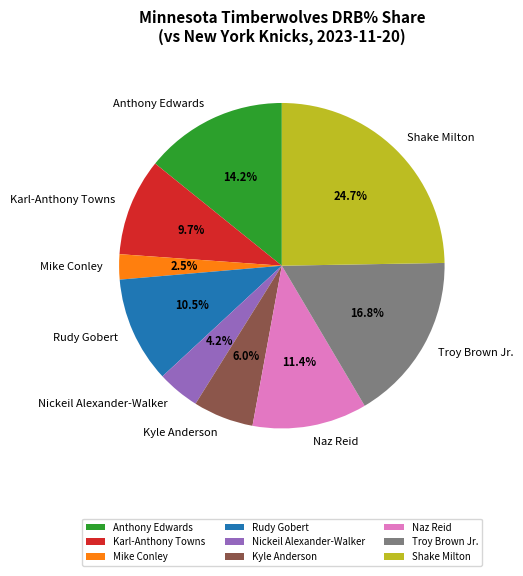

How much of the chart is everything except Karl-Anthony Towns?

90.3%